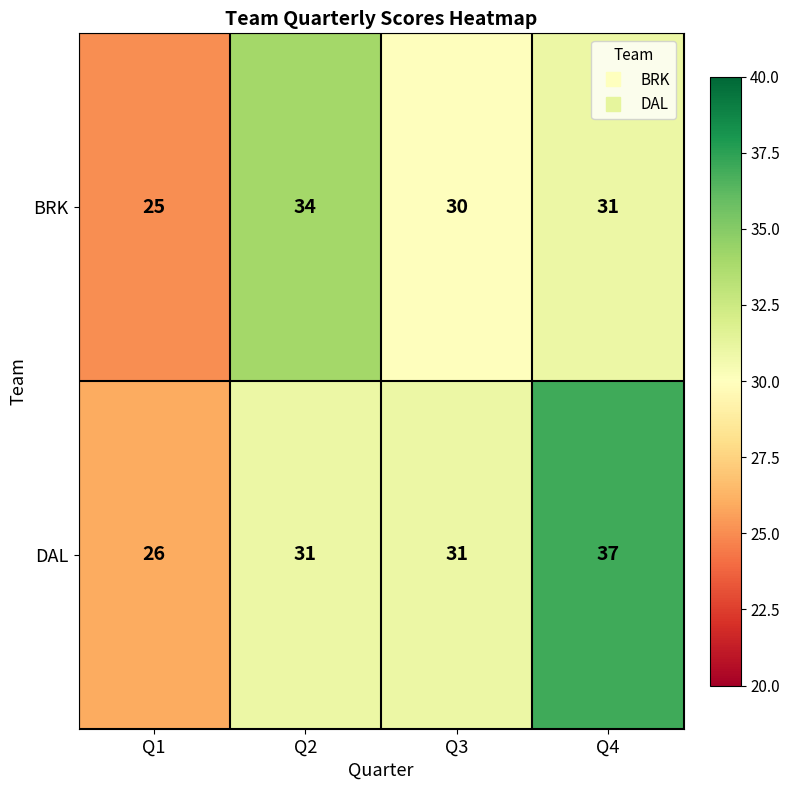

Which series has the largest total across all categories?

DAL